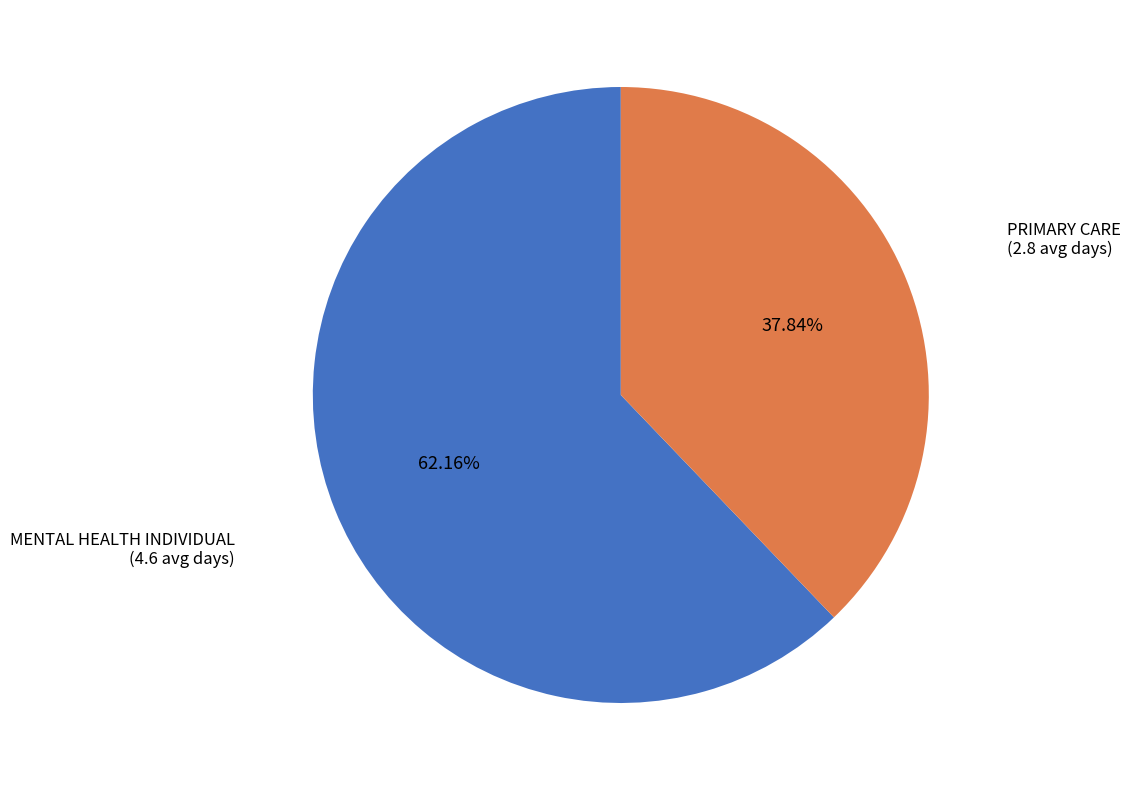

To the nearest percent, what is the difference between the largest and smallest slice percentages?

24%